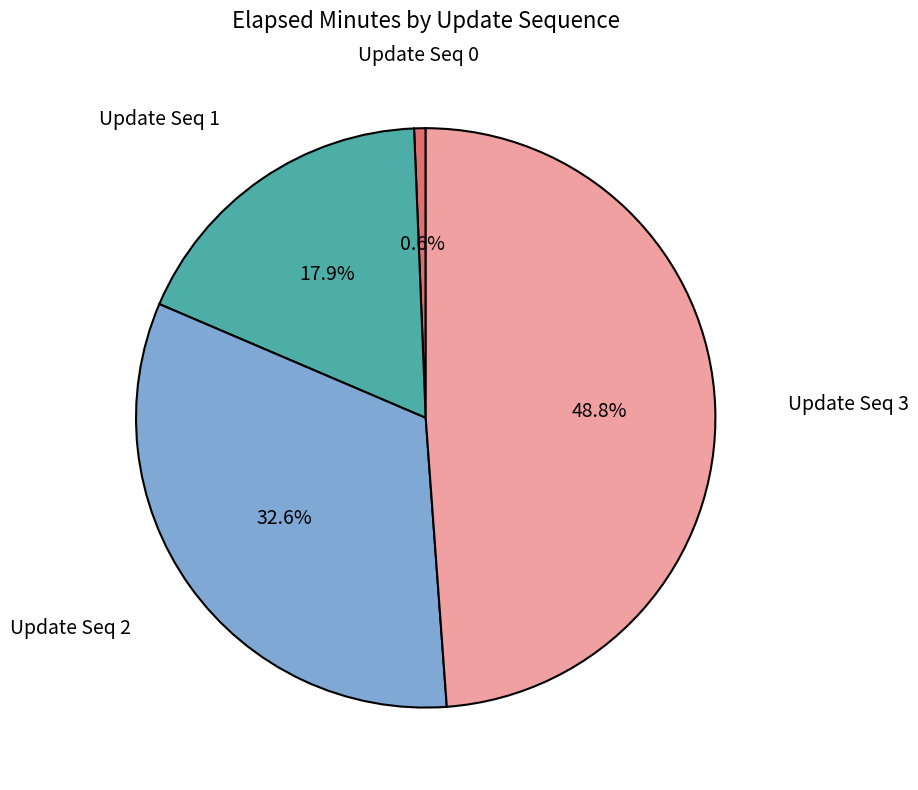

Is there any slice that represents more than half of the pie?

No